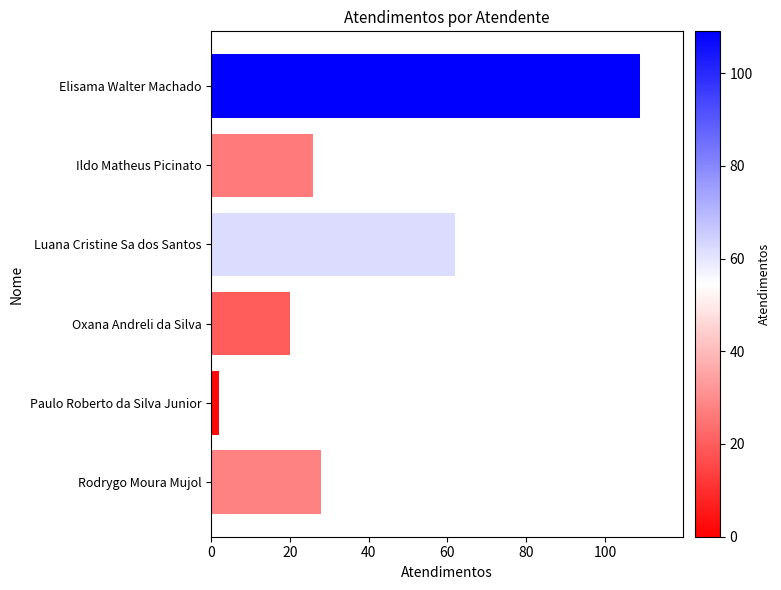

List the labels in order of value, smallest first.

Paulo Roberto da Silva Junior, Oxana Andreli da Silva, Ildo Matheus Picinato, Rodrygo Moura Mujol, Luana Cristine Sa dos Santos, Elisama Walter Machado